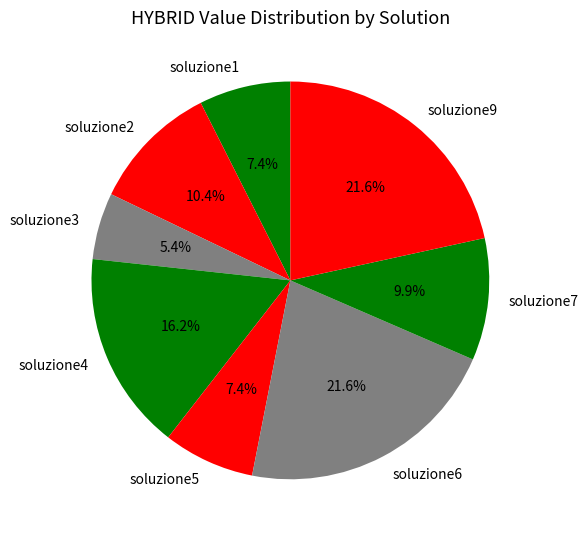

True or false: soluzione9 accounts for 35% of the total.

False